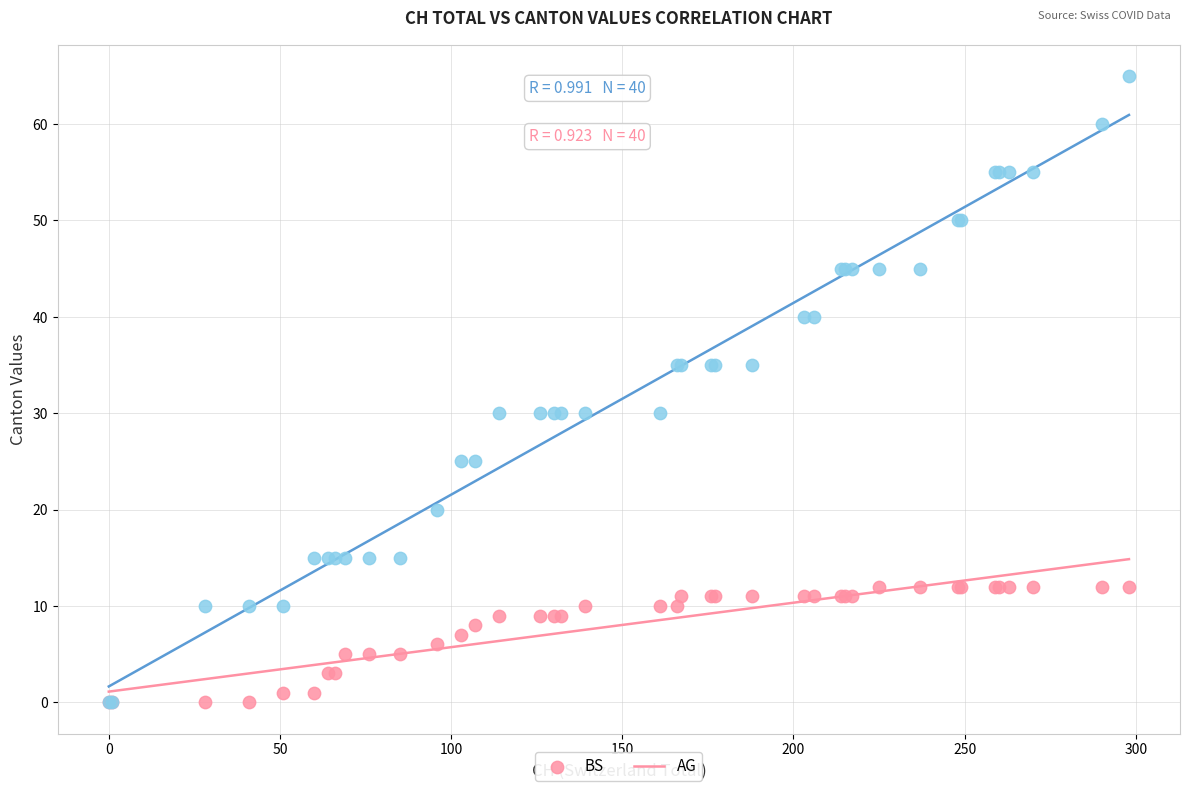

What are all the series names shown in the legend?

BS, AG